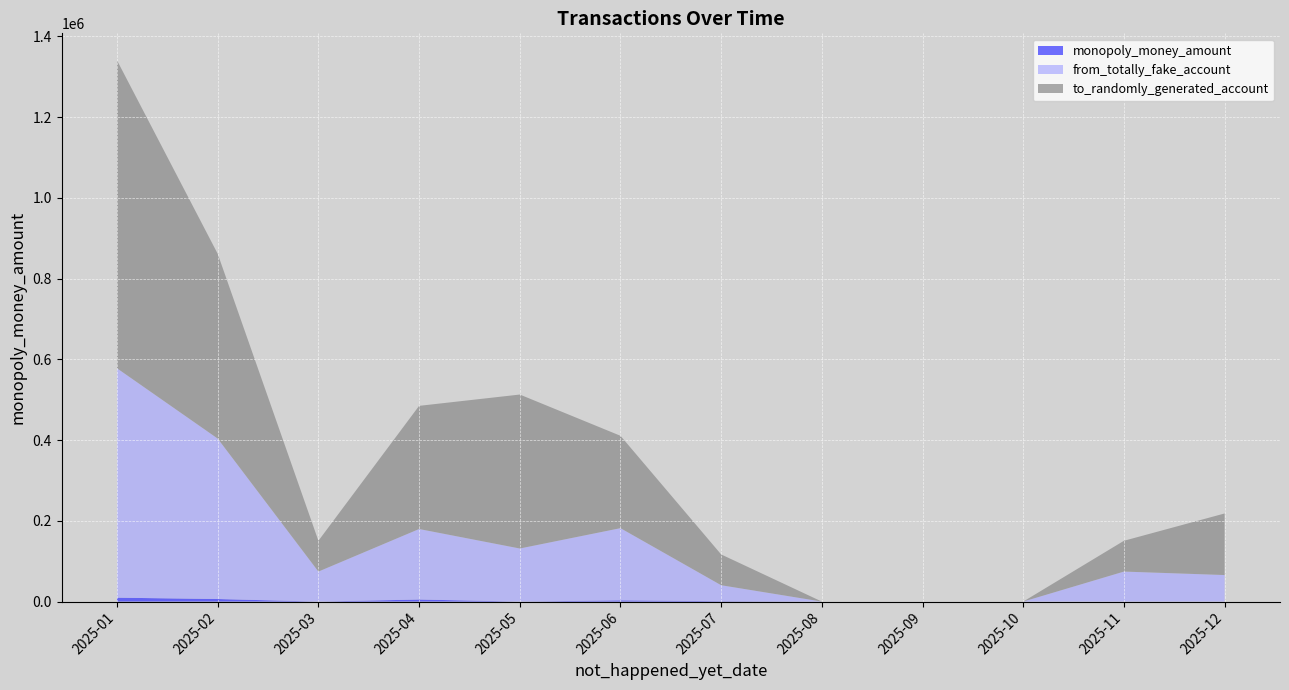

Reading left to right, list all the values displayed in this chart.

monopoly_money_amount: 9696.0	6344.0	4.5	5115.0	22.5	3025.0	940.0	0.0	0.0	0.0	4.5	10.0
from_totally_fake_account: 568004.0	397307.0	74313.0	174592.0	131432.0	178804.0	39555.0	0.0	0.0	0.0	74313.0	65716.0
to_randomly_generated_account: 762480.0	457488.0	76248.0	304992.0	381240.0	228744.0	76248.0	0.0	0.0	0.0	76248.0	152496.0